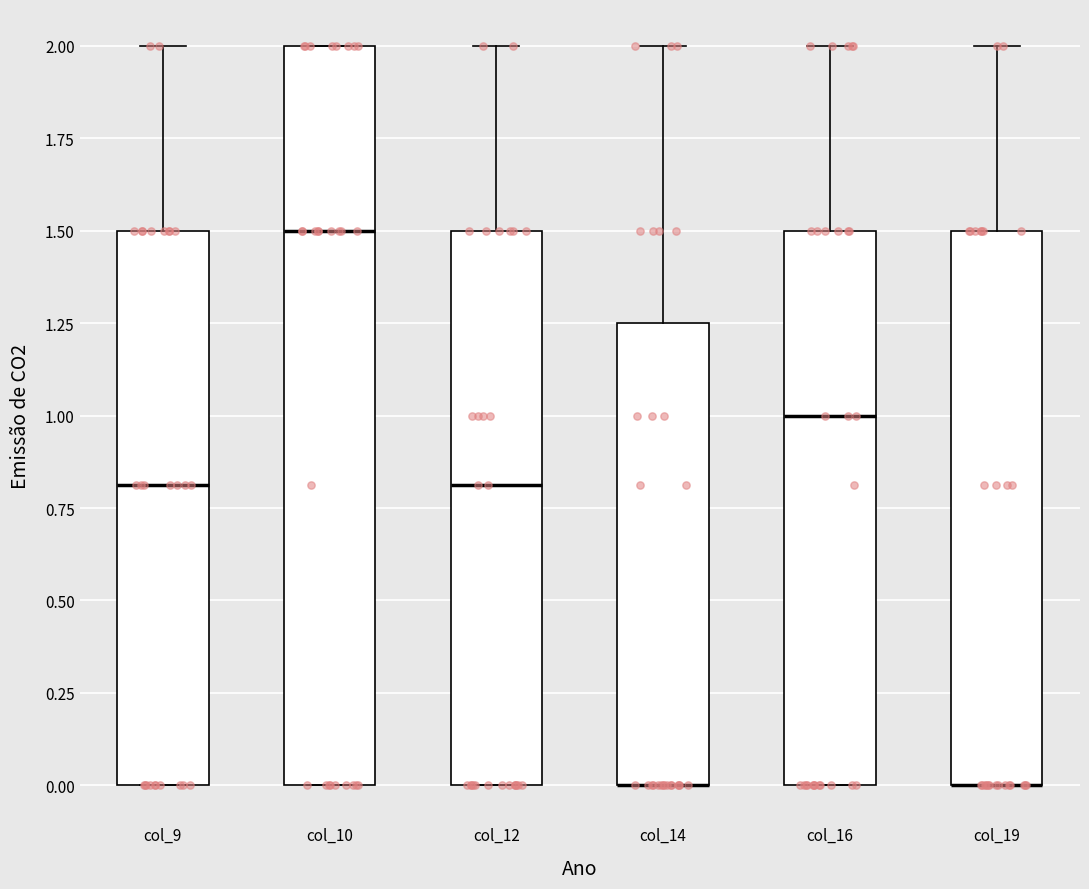

Reading left to right, read every box against the y-axis: the position of its median line, the range the box covers, and the ends of its whiskers. The values are not printed on the chart, so give them approximately, as read against the axis.

col_9: median 0.80, box 0.00 to 1.50, whiskers 0.00 to 2.00
col_10: median 1.50, box 0.00 to 2.00, whiskers 0.00 to 2.00
col_12: median 0.80, box 0.00 to 1.50, whiskers 0.00 to 2.00
col_14: median 0.00 (drawn on the box's lower edge), box 0.00 to 1.25, whiskers 0.00 to 2.00
col_16: median 1.00, box 0.00 to 1.50, whiskers 0.00 to 2.00
col_19: median 0.00 (drawn on the box's lower edge), box 0.00 to 1.50, whiskers 0.00 to 2.00